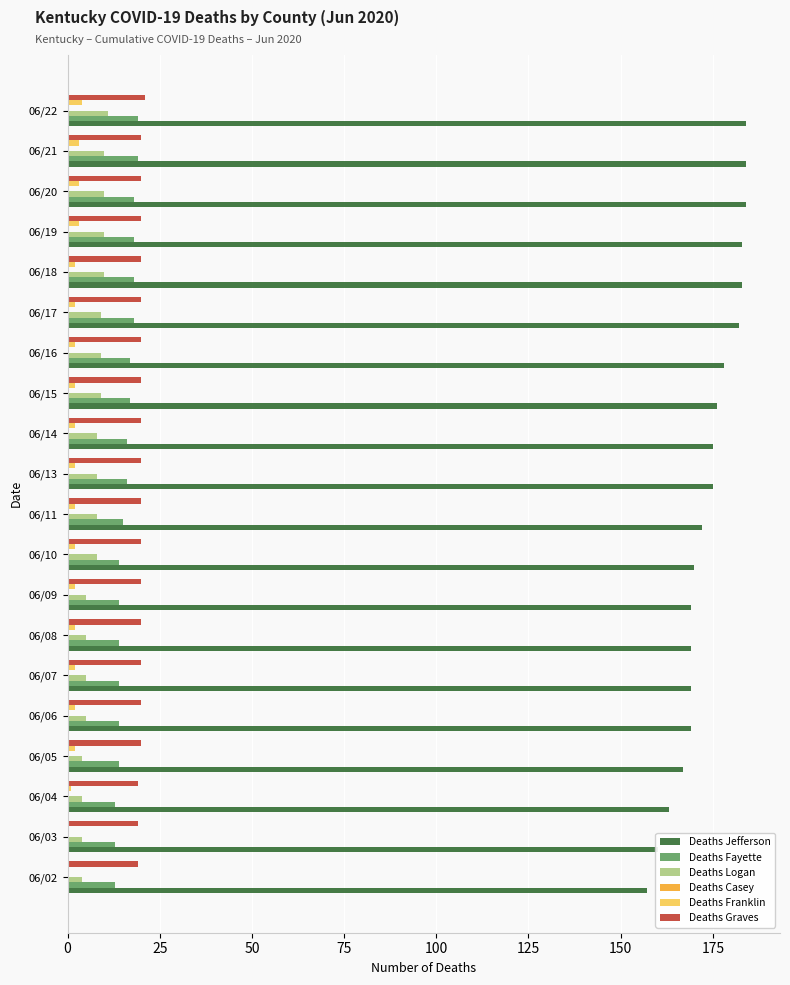

What is the sum of all Deaths Franklin values?

40